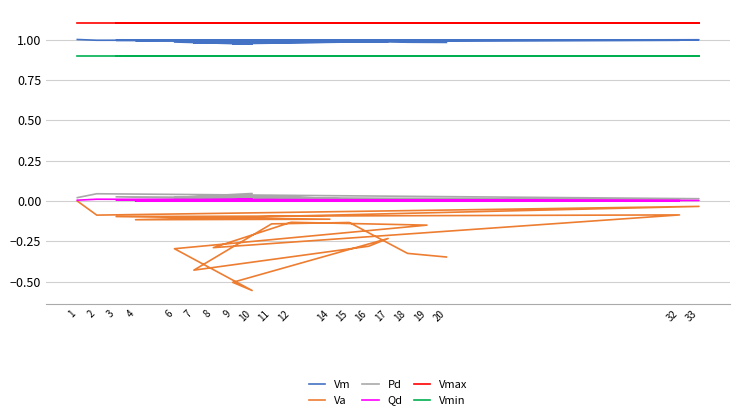

True or false: Vm and Va intersect in this chart.

False